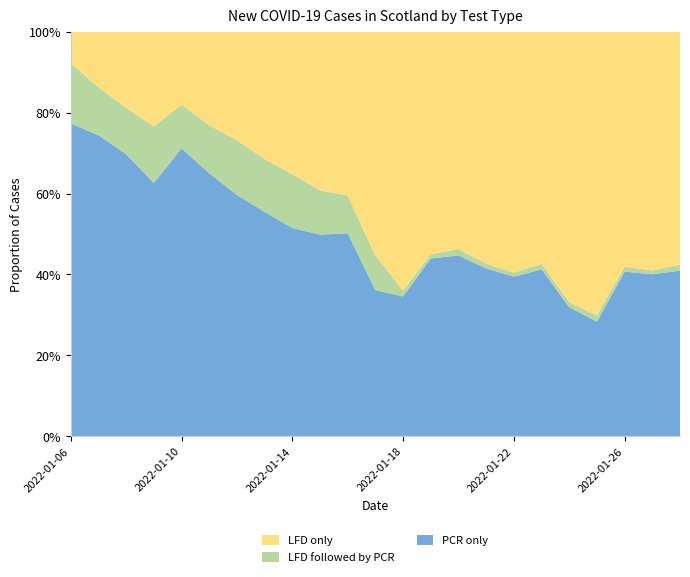

Reading left to right, list all the values displayed in this chart.

PCR only: 2022-01-06=10974	2022-01-07=13618	2022-01-08=10911	2022-01-09=6250	2022-01-10=9925	2022-01-11=8194	2022-01-12=5672	2022-01-13=3962	2022-01-14=4506	2022-01-15=3419	2022-01-16=3172	2022-01-17=2239	2022-01-18=2680	2022-01-19=3734	2022-01-20=3694	2022-01-21=2971	2022-01-22=2671	2022-01-23=2611	2022-01-24=2213	2022-01-25=2272	2022-01-26=3467	2022-01-27=3315	2022-01-28=2972
LFD followed by PCR: 2022-01-06=2112	2022-01-07=2165	2022-01-08=1791	2022-01-09=1390	2022-01-10=1507	2022-01-11=1499	2022-01-12=1286	2022-01-13=932	2022-01-14=1165	2022-01-15=750	2022-01-16=589	2022-01-17=531	2022-01-18=113	2022-01-19=86	2022-01-20=132	2022-01-21=85	2022-01-22=66	2022-01-23=87	2022-01-24=84	2022-01-25=124	2022-01-26=103	2022-01-27=78	2022-01-28=106
LFD only: 2022-01-06=1108	2022-01-07=2512	2022-01-08=2944	2022-01-09=2339	2022-01-10=2511	2022-01-11=2911	2022-01-12=2550	2022-01-13=2247	2022-01-14=3082	2022-01-15=2691	2022-01-16=2557	2022-01-17=3428	2022-01-18=4959	2022-01-19=4675	2022-01-20=4436	2022-01-21=4106	2022-01-22=4031	2022-01-23=3631	2022-01-24=4637	2022-01-25=5626	2022-01-26=4946	2022-01-27=4882	2022-01-28=4180